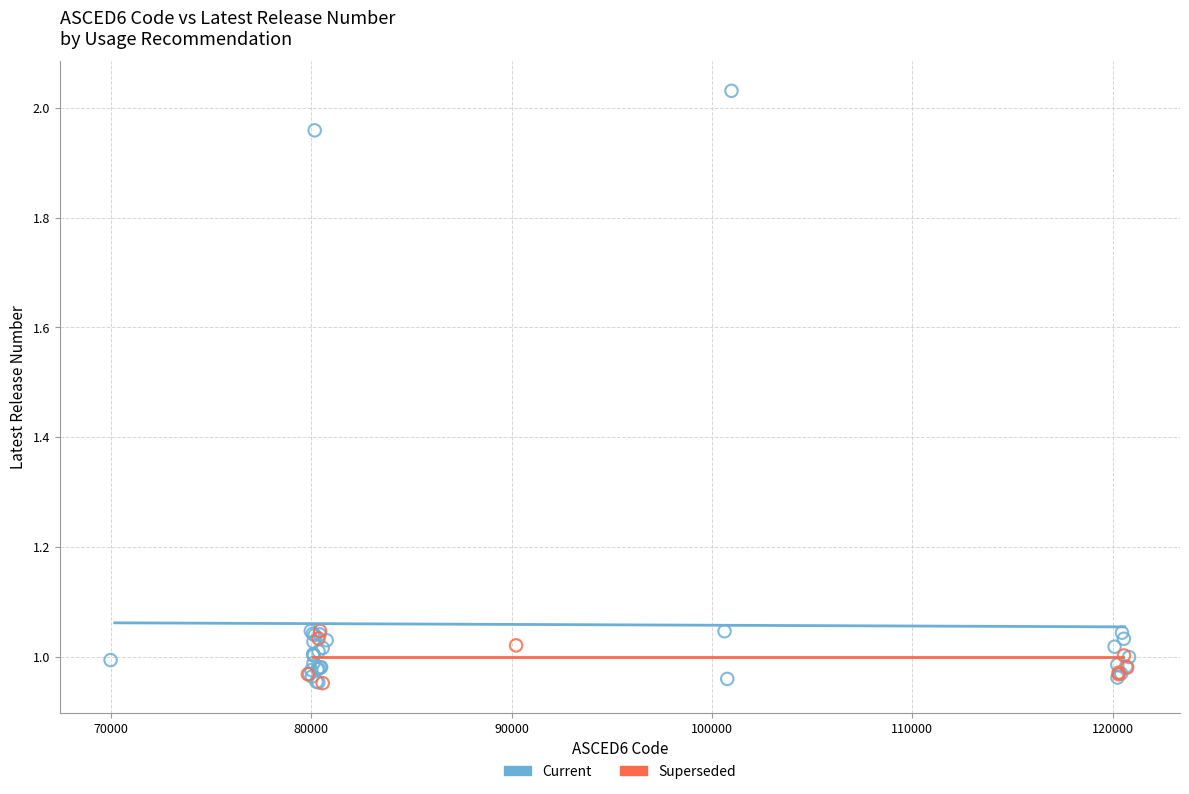

Which series contains the highest Y value?

Current